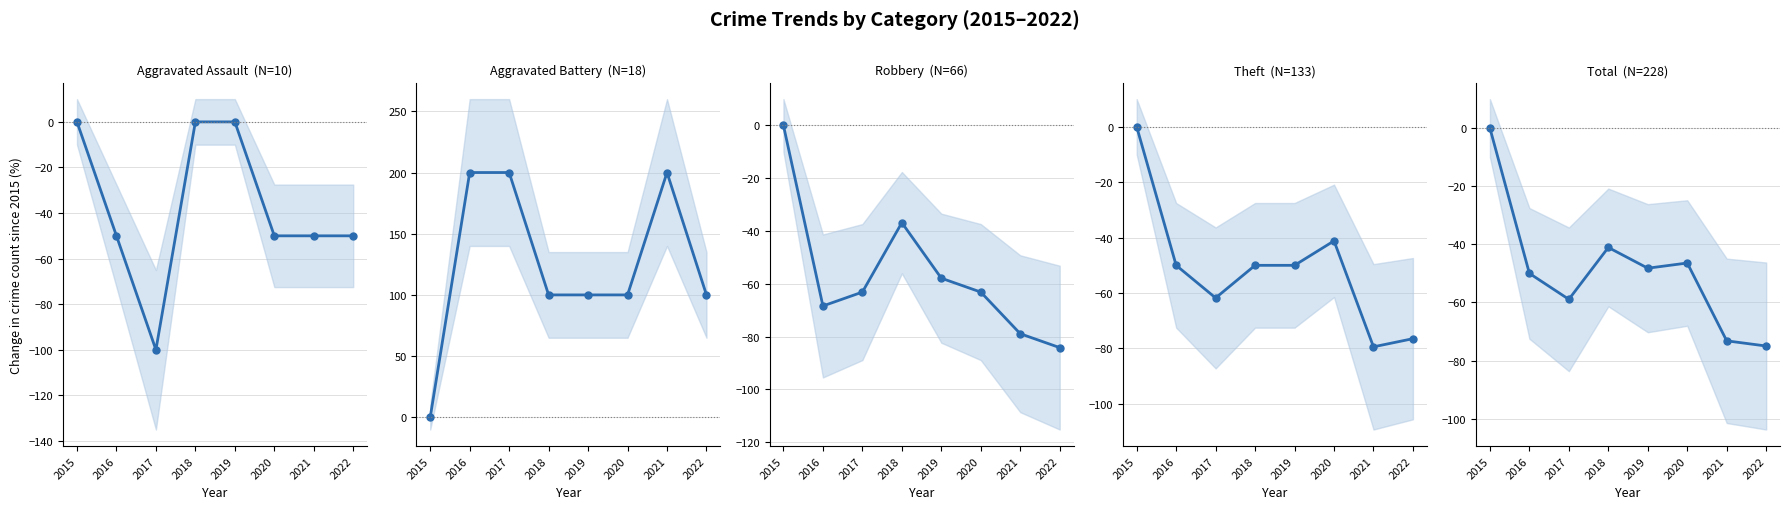

At which category does Aggravated Assault reach its first local valley?

2017